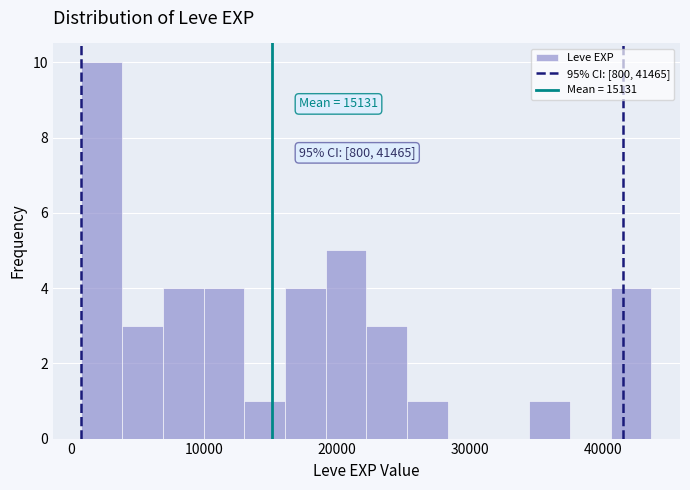

Around what value on the x-axis is the tallest bar? Give the approximate position of its centre, as read against the axis.

2000